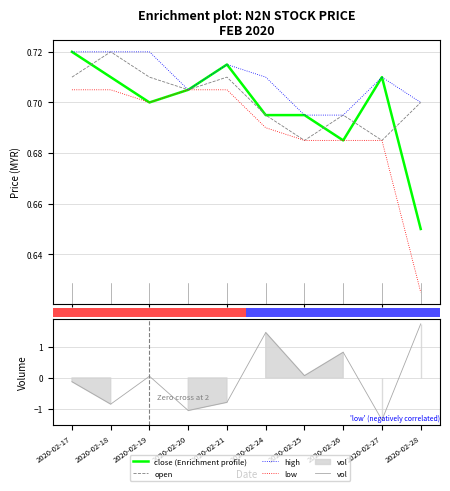

Which series has the largest total across all categories?

high